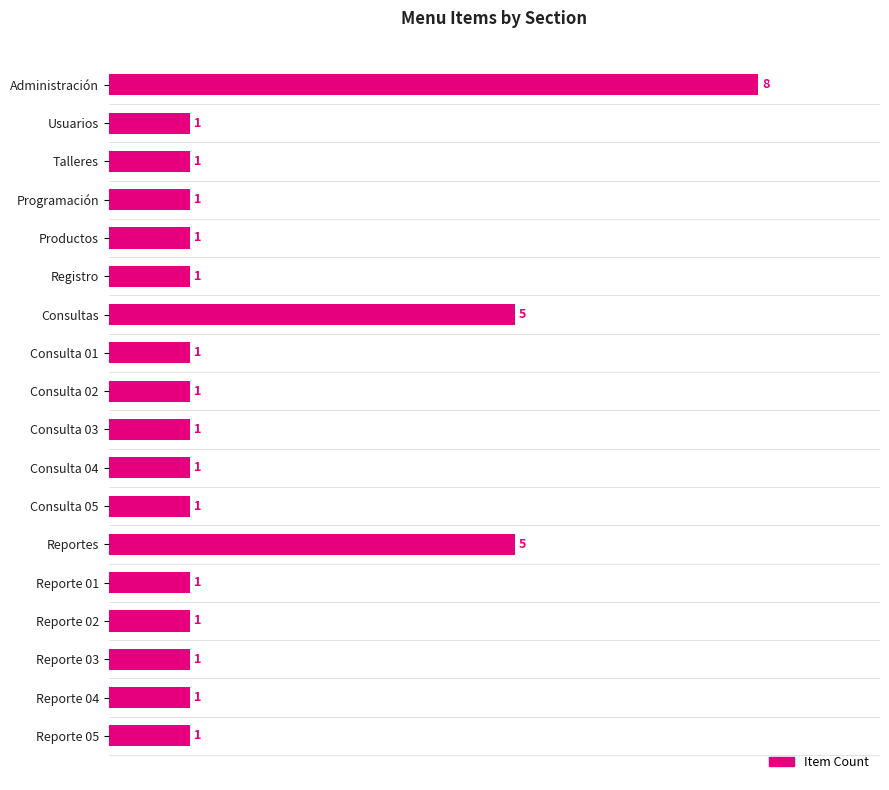

What position from the top is Reporte 02?

15